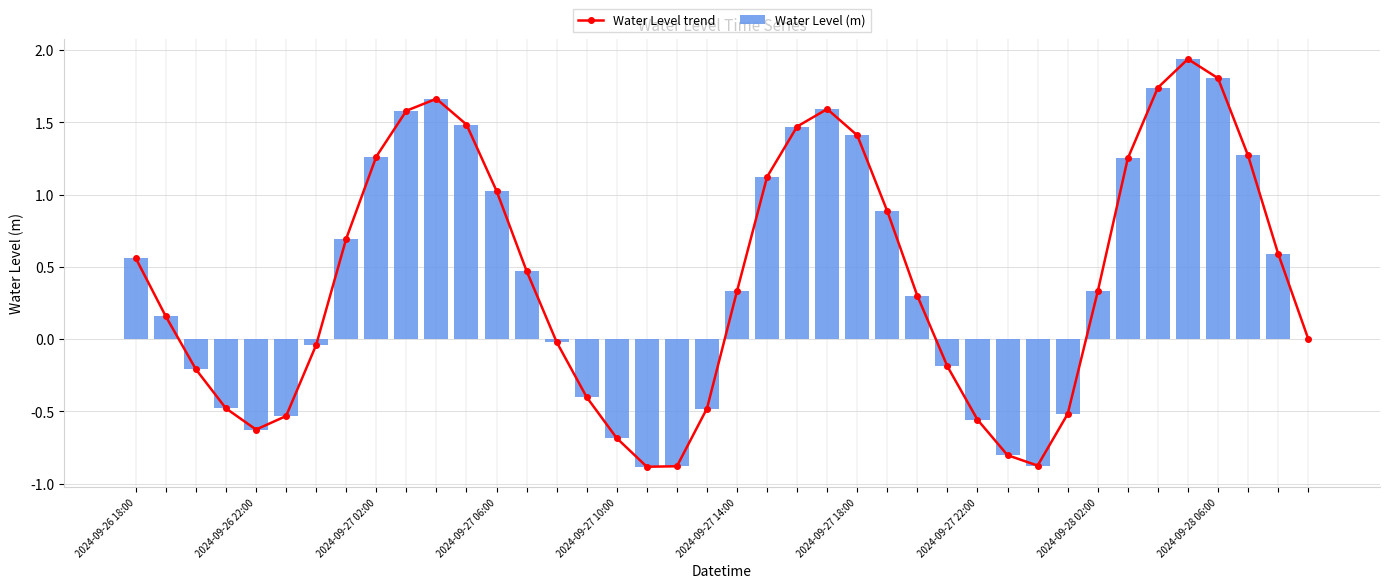

What is the sum of all Water Level trend values?

16.7